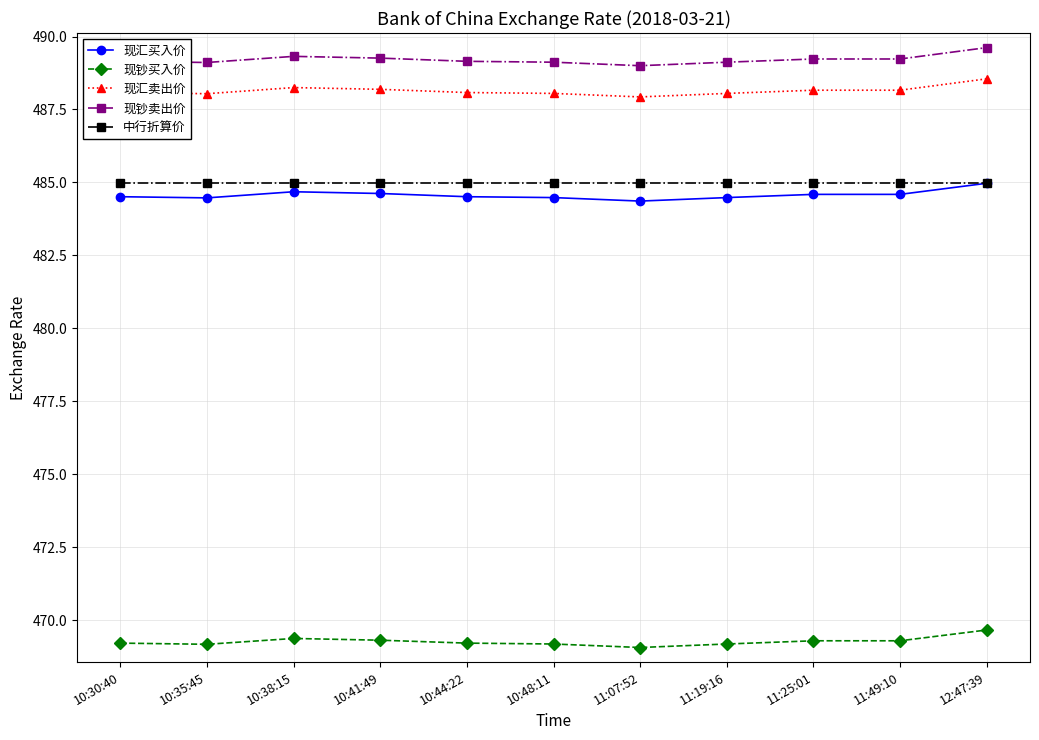

What is the label of the 3rd point from the left?

10:38:15